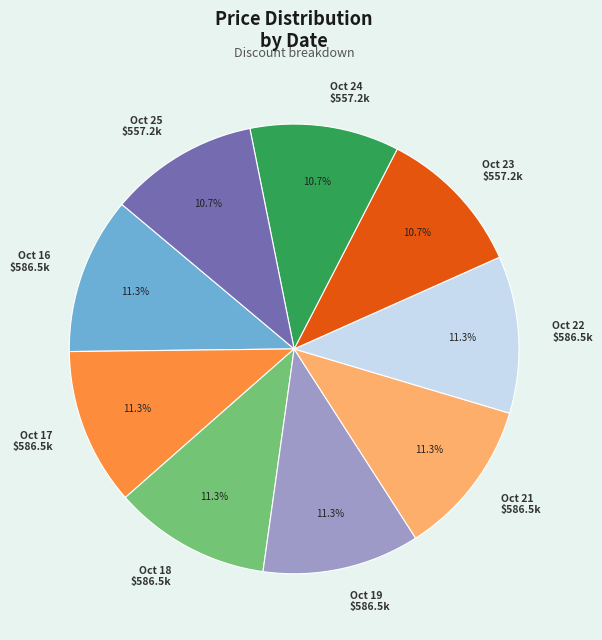

What portion of the pie excludes Oct 24 $557.2k?

89.3%